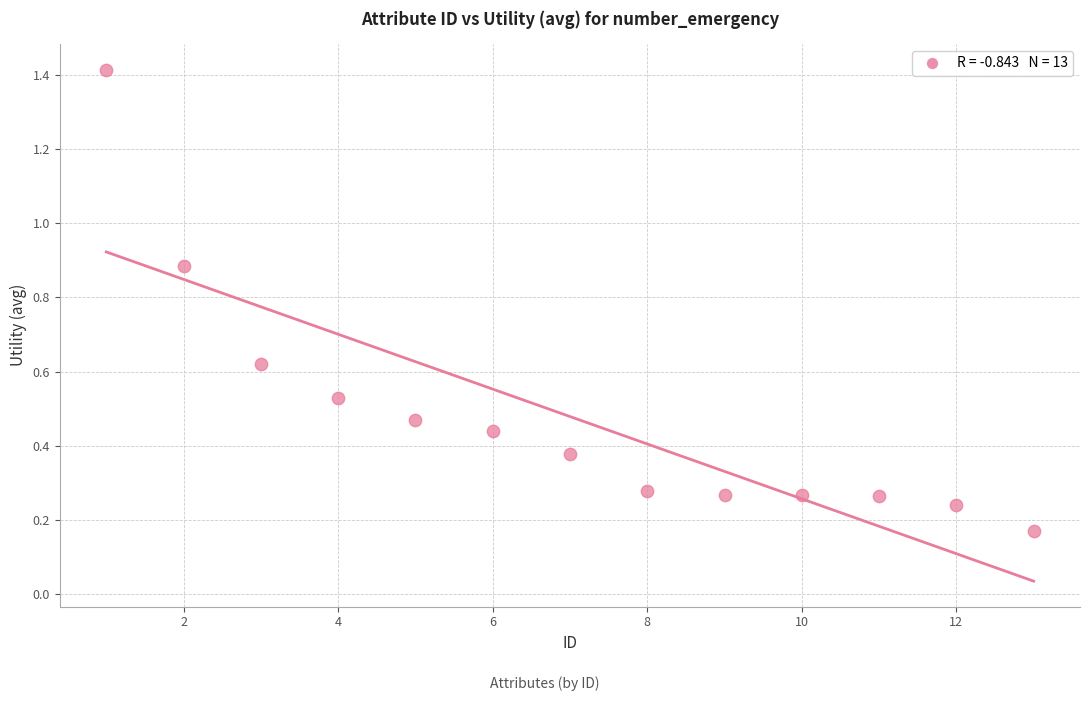

What is the range of Y values (max minus min)?

1.2